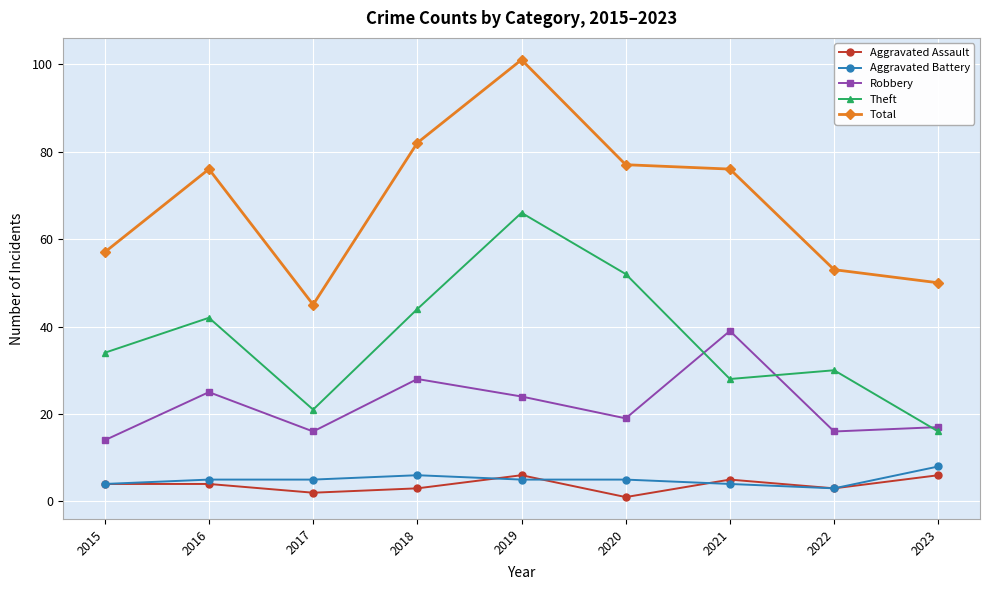

Count the number of data series in this chart.

5